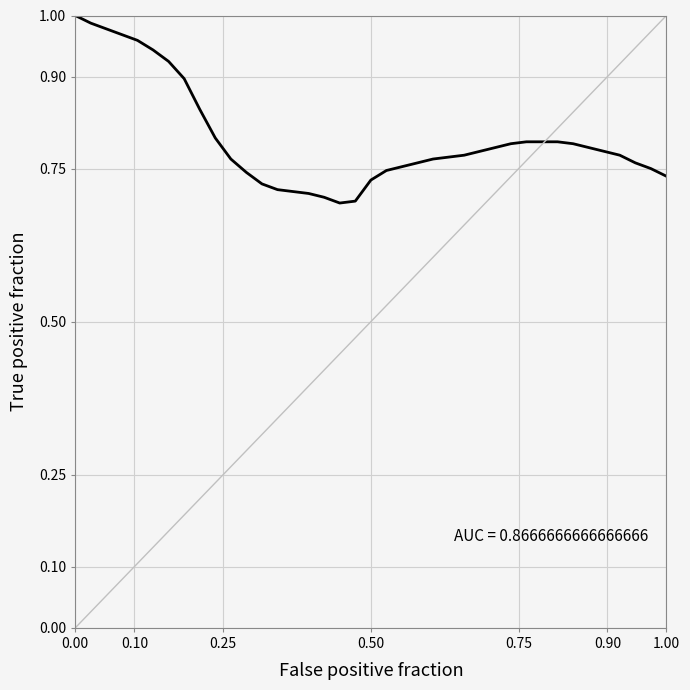

What is the difference between the maximum and second lowest values?

0.3